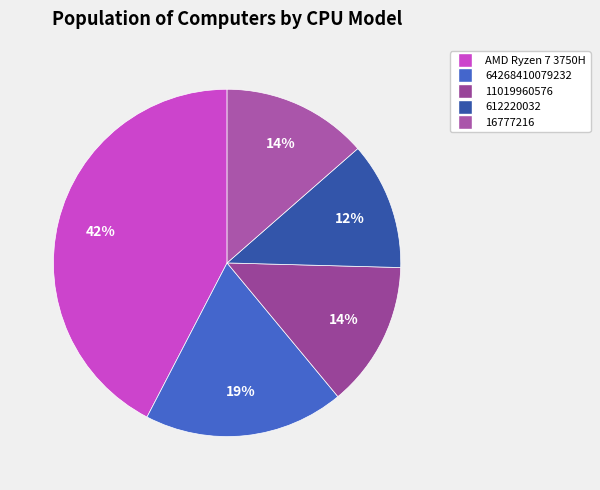

Which category has the biggest portion of the pie?

AMD Ryzen 7 3750H